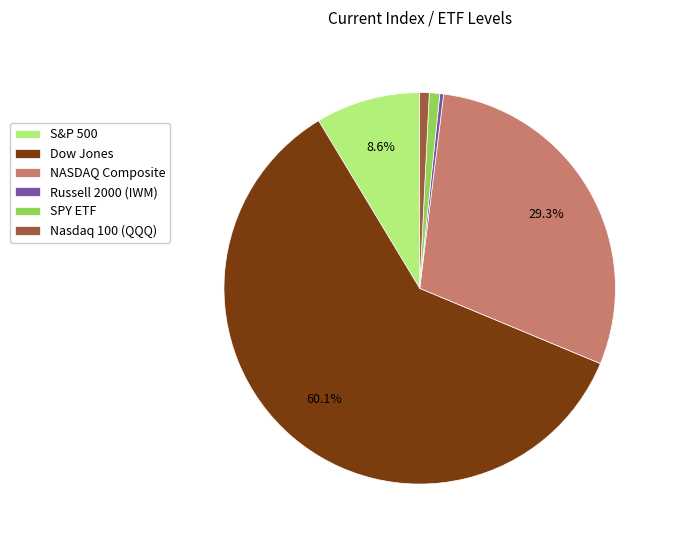

Between S&P 500 and NASDAQ Composite, which is larger?

NASDAQ Composite